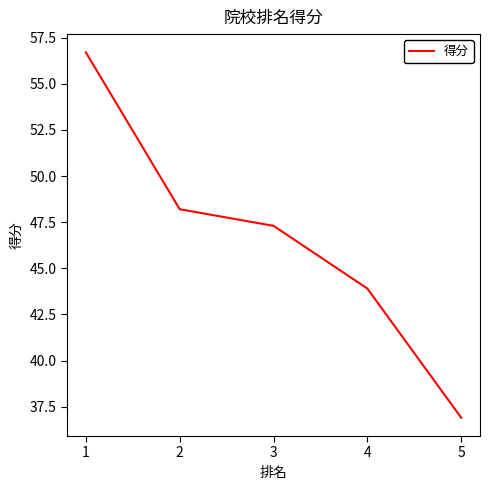

Is this an area chart (filled region under the line)?

No